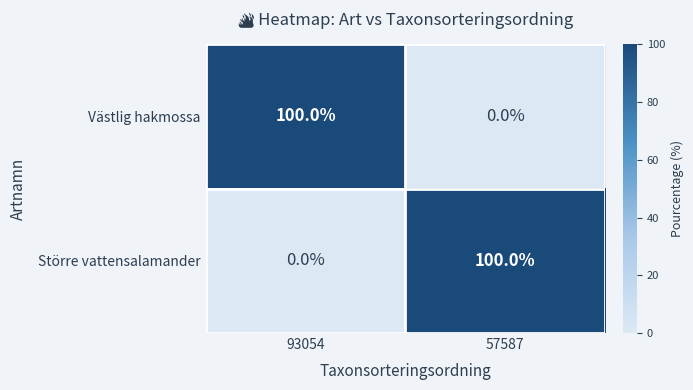

What is the difference between the Större vattensalamander values at 93054 and 57587?

100